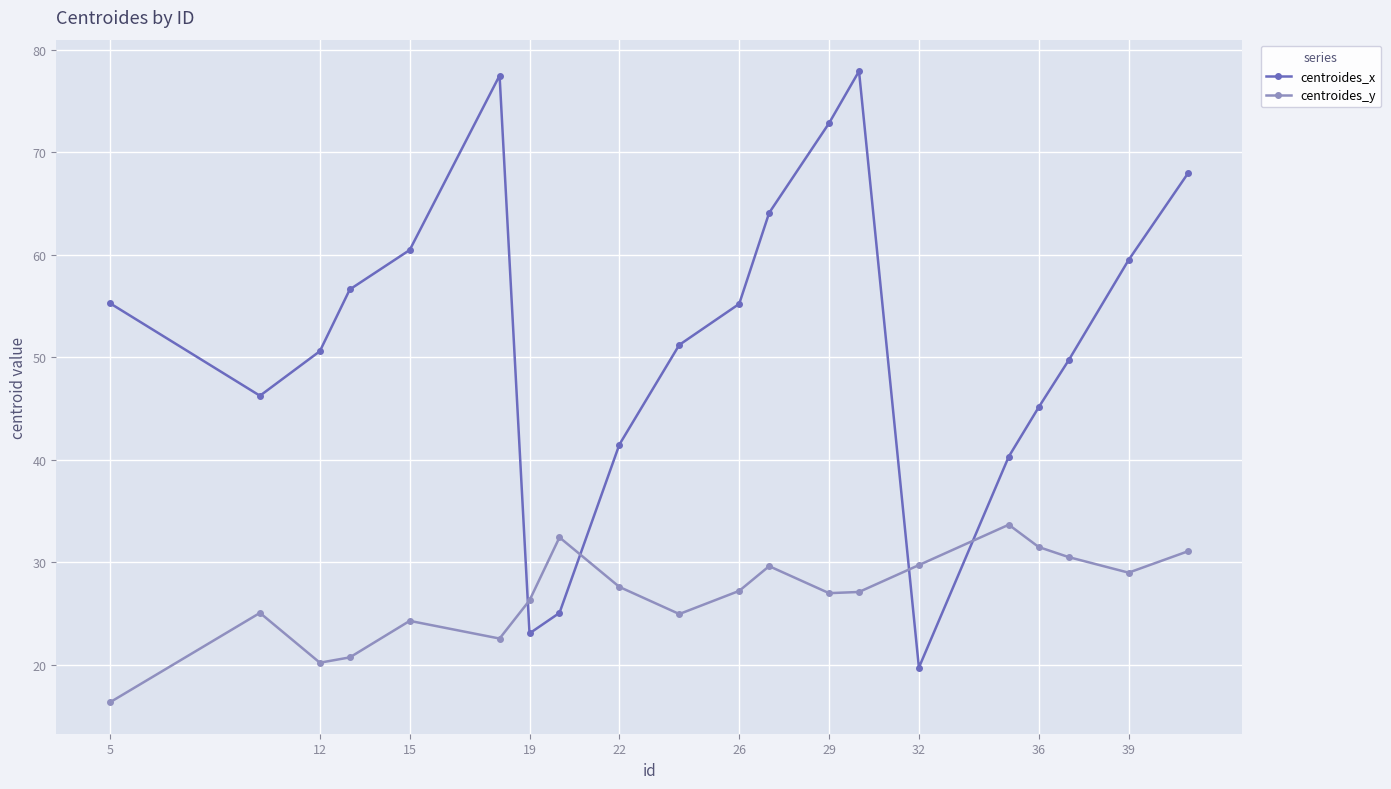

What is the value of the centroides_x point at the 6th from the left?

77.5